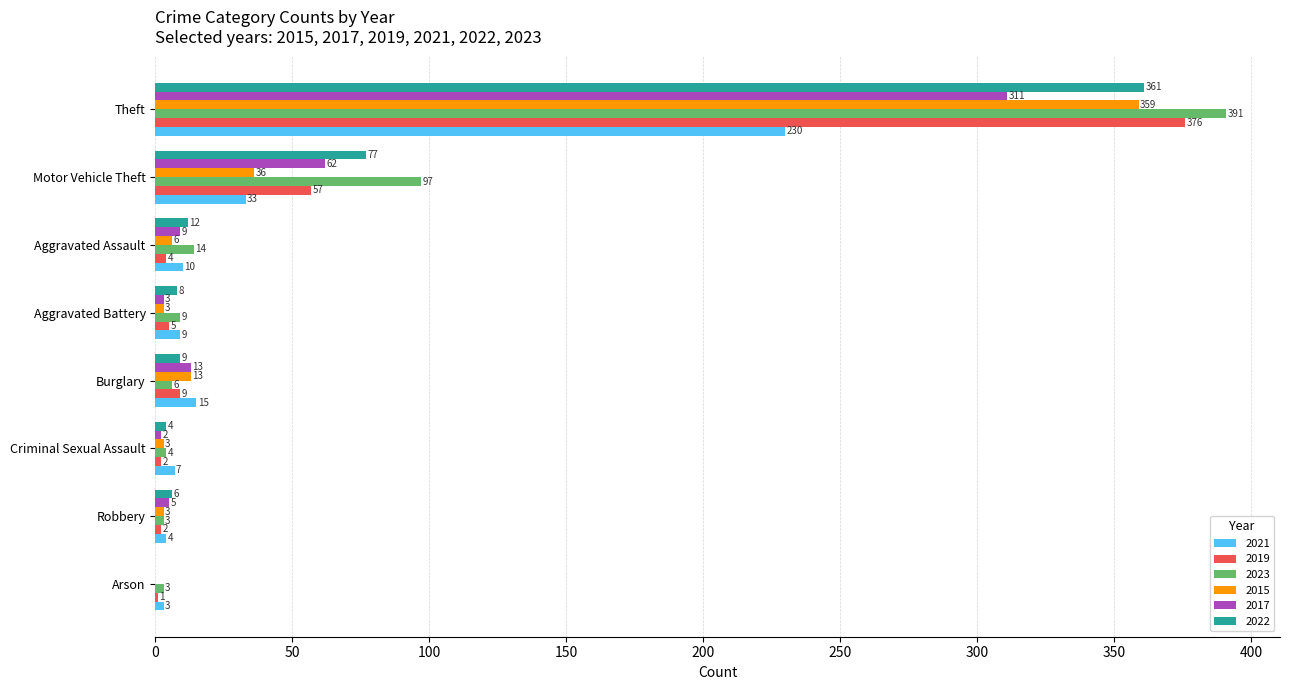

What is the greatest value displayed?

391